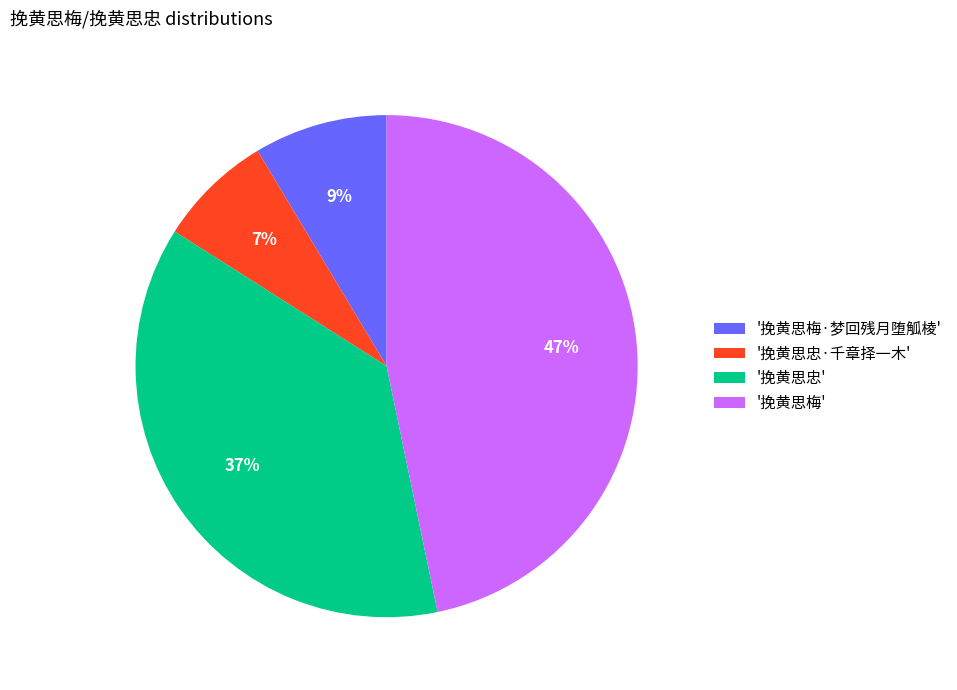

Is there any slice that represents more than half of the pie?

No